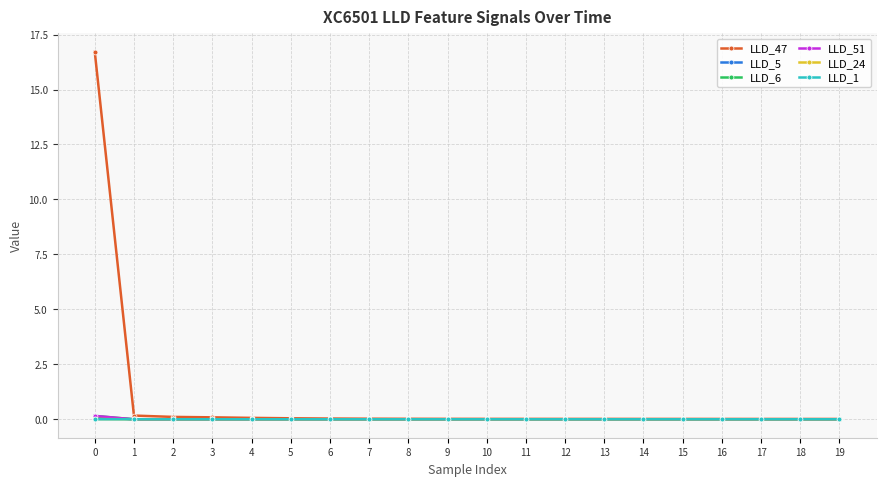

Is it true that LLD_1 equals 0.0 at 6?

True